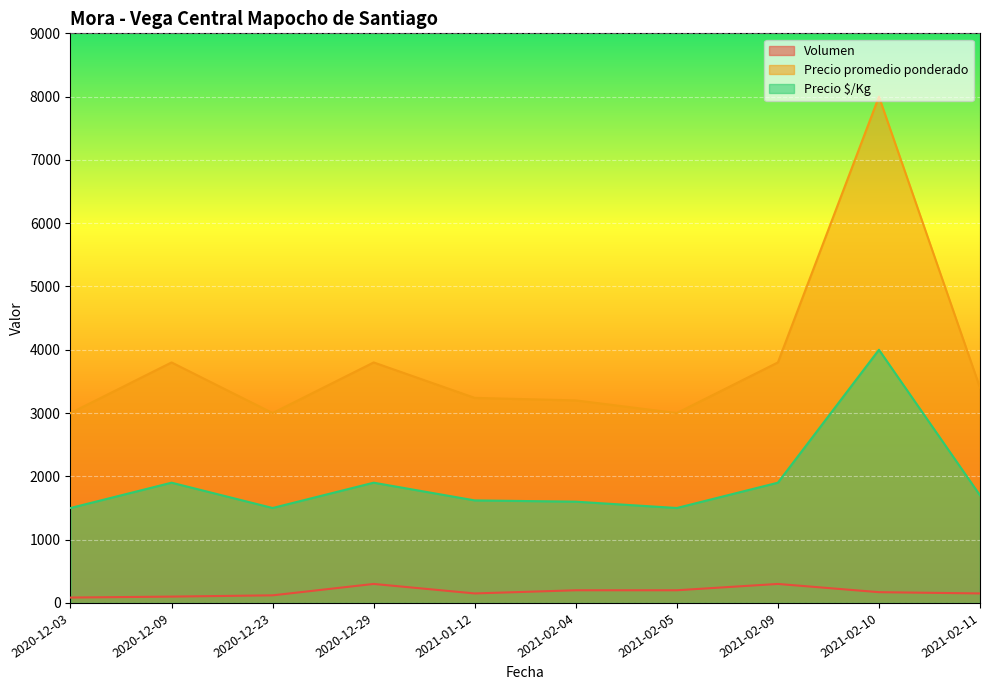

True or false: Precio promedio ponderado has a value of 1391 at 2020-12-23.

False